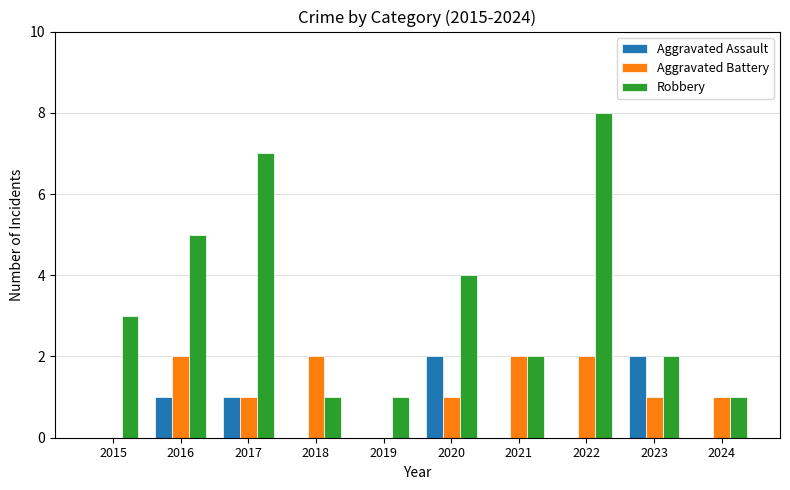

At which label is Robbery closest to 4?

2020